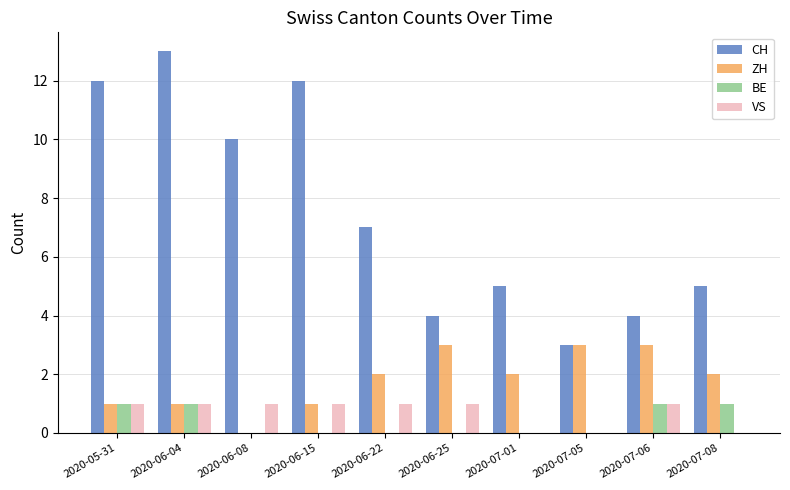

Reading left to right, transcribe all the data shown in this chart.

CH: 12	13	10	12	7	4	5	3	4	5
ZH: 1	1	0	1	2	3	2	3	3	2
BE: 1	1	0	0	0	0	0	0	1	1
VS: 1	1	1	1	1	1	0	0	1	0